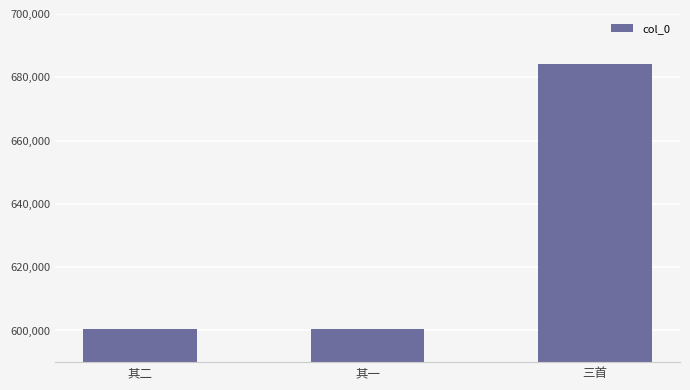

Which has a higher value, 三首 or 其二?

三首